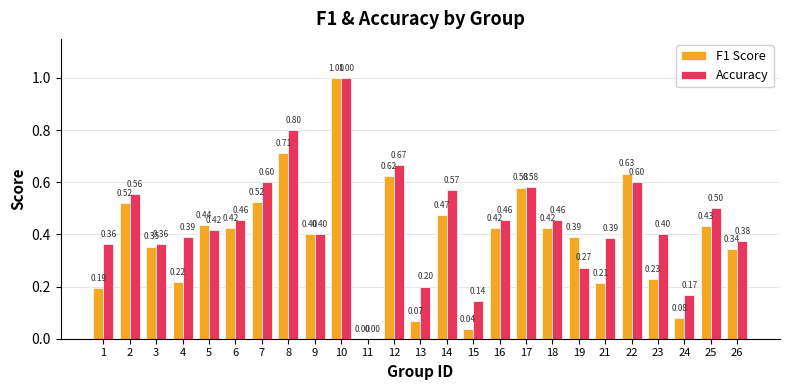

Which category has the highest value in the F1 Score series?

10